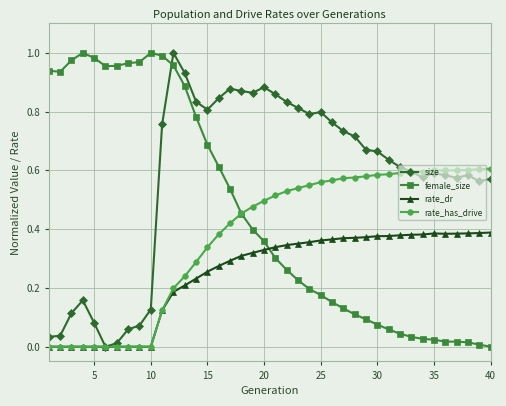

How many series are shown in this chart?

4